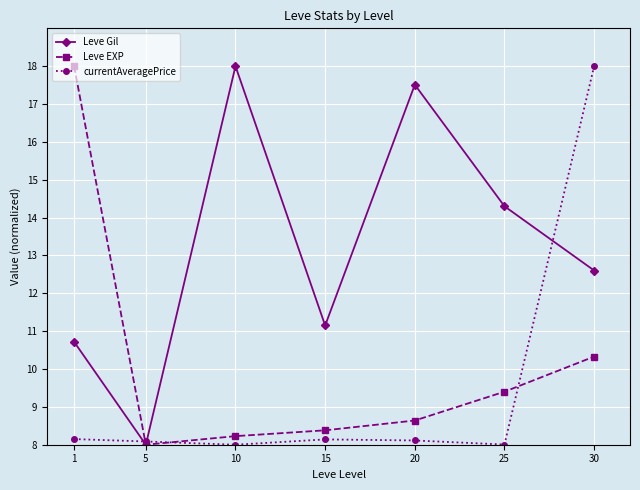

Is it true that currentAveragePrice equals 8.0 at 25?

True